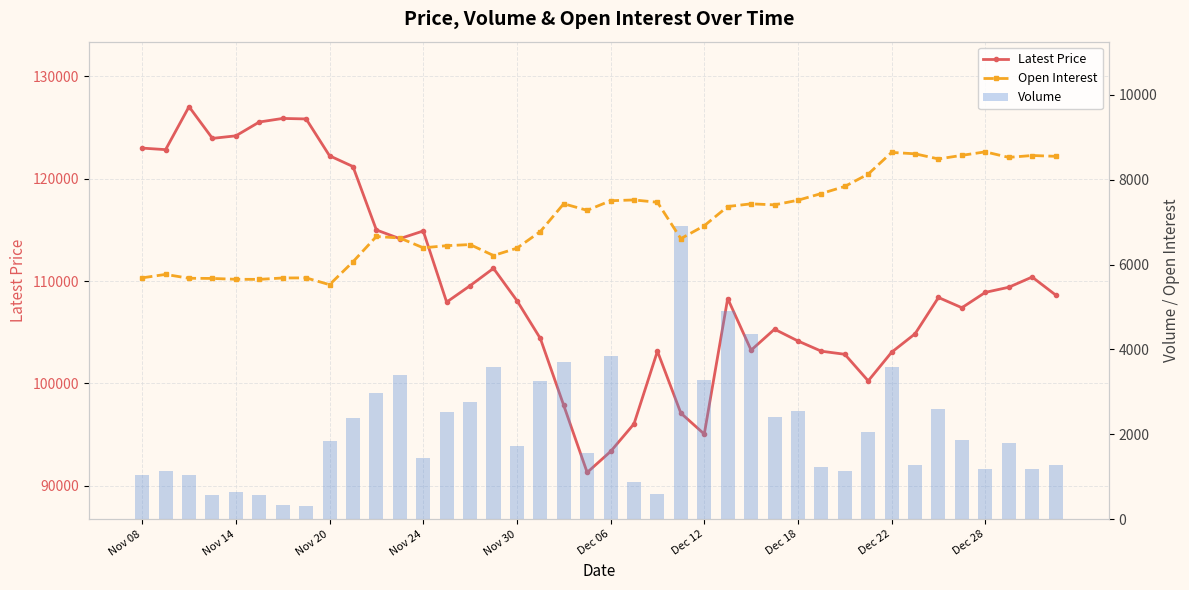

Between Nov 08 and 21, which is larger?

Nov 08